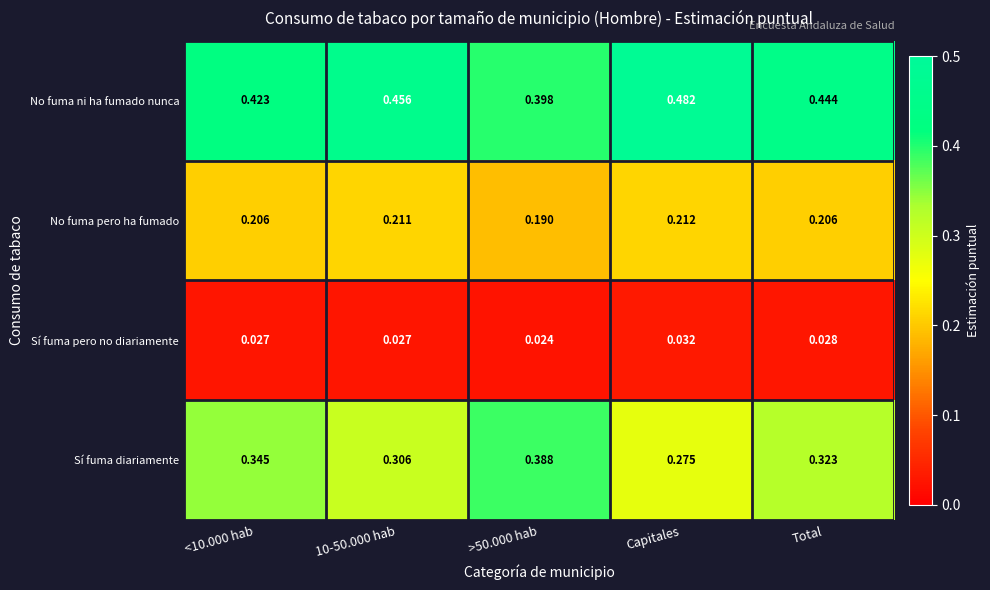

Rank the series at Total from lowest to highest value.

Sí fuma pero no diariamente, No fuma pero ha fumado, Sí fuma diariamente, No fuma ni ha fumado nunca